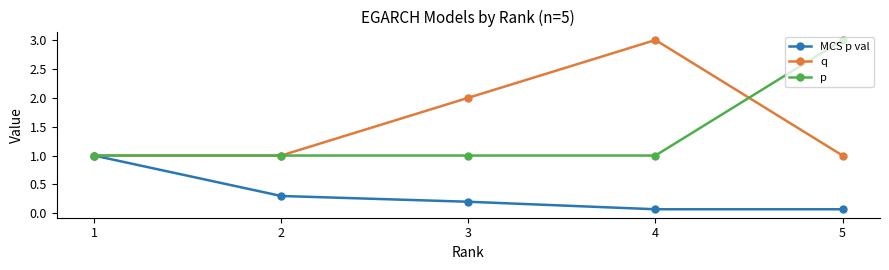

Reading right to left, list all the values displayed in this chart.

MCS p val: 0.1	0.1	0.2	0.3	1.0
q: 1.0	3.0	2.0	1.0	1.0
p: 3.0	1.0	1.0	1.0	1.0